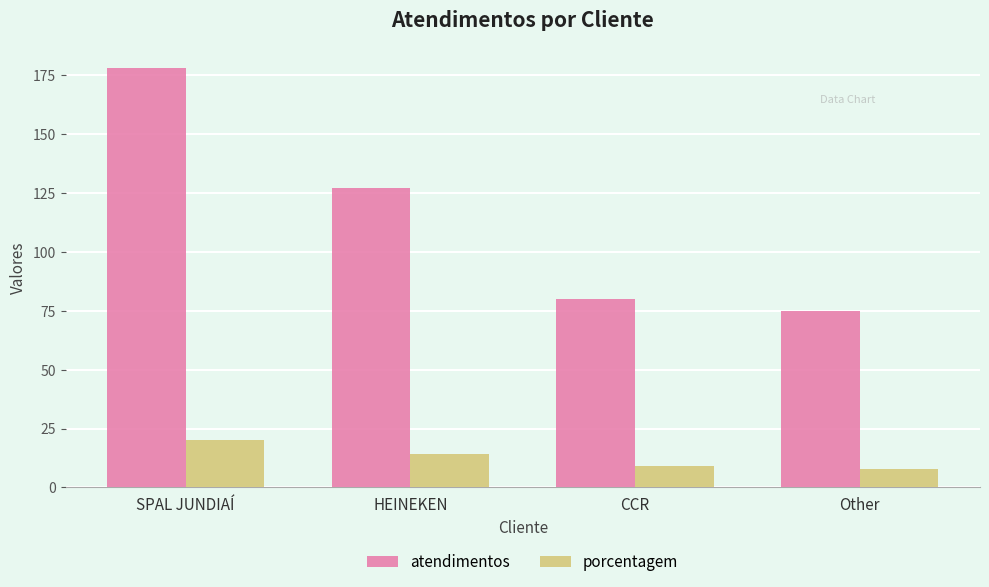

The value of atendimentos at HEINEKEN is 223. True or false?

False